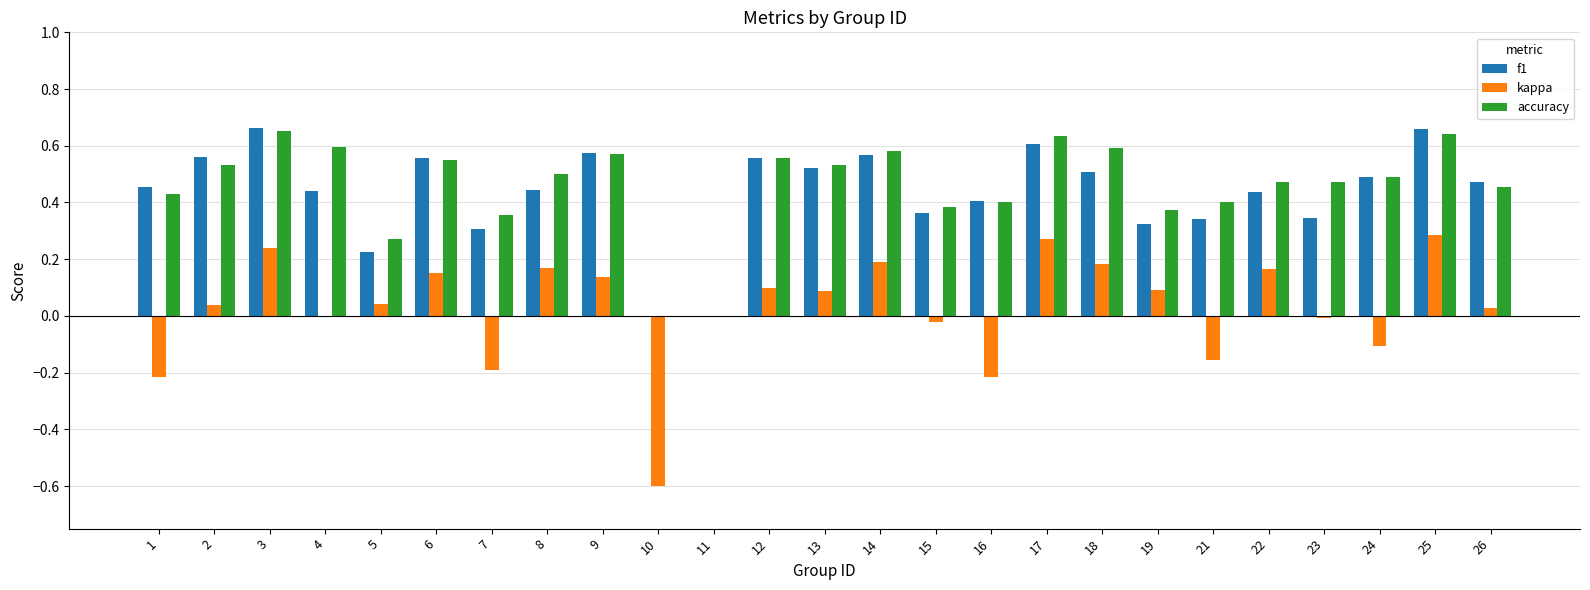

Between 9 and 17, which series saw the biggest shift?

kappa